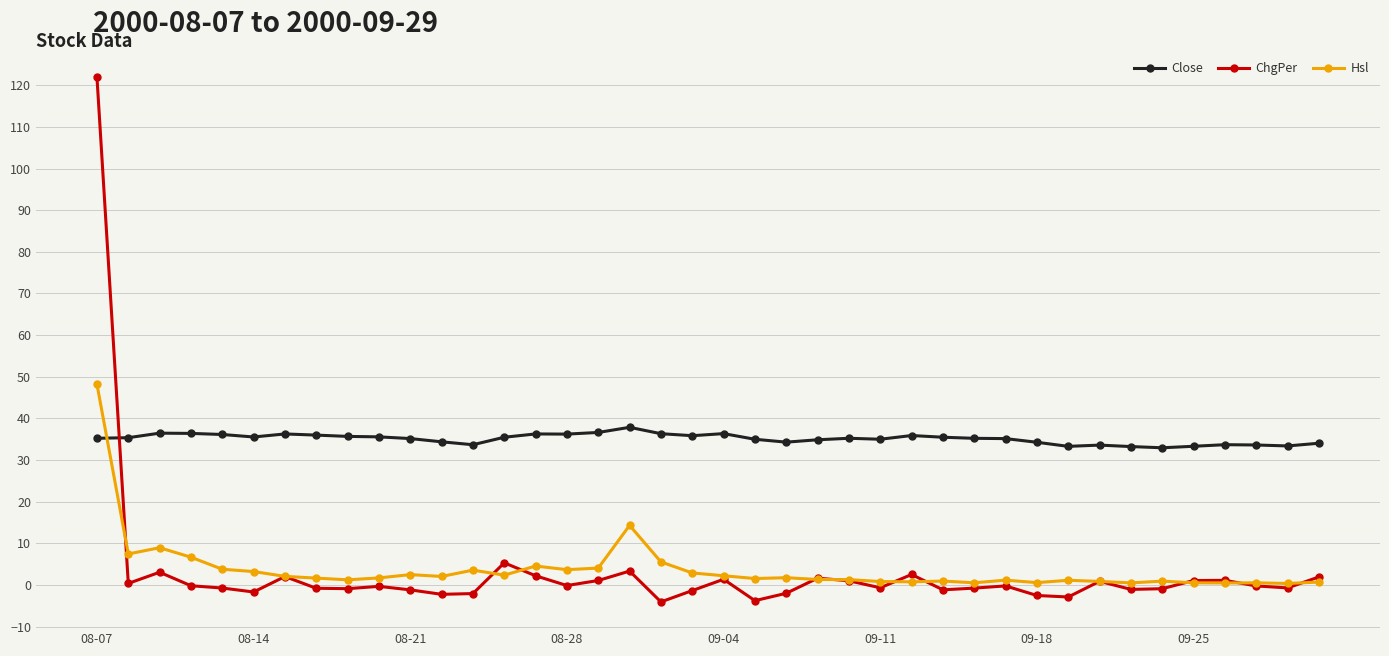

What is the difference between the maximum and second lowest values in the Hsl series?

47.7